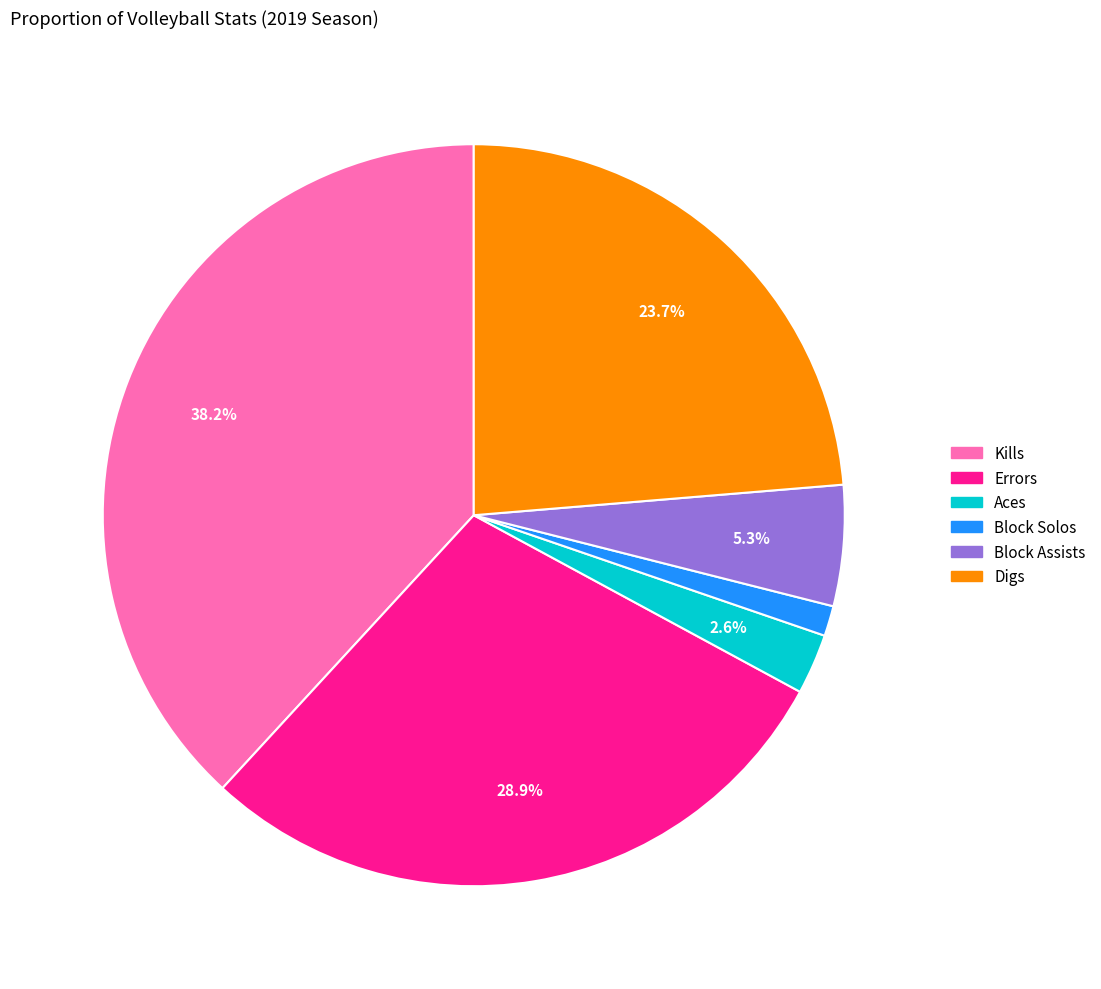

Which category has the biggest portion of the pie?

Kills